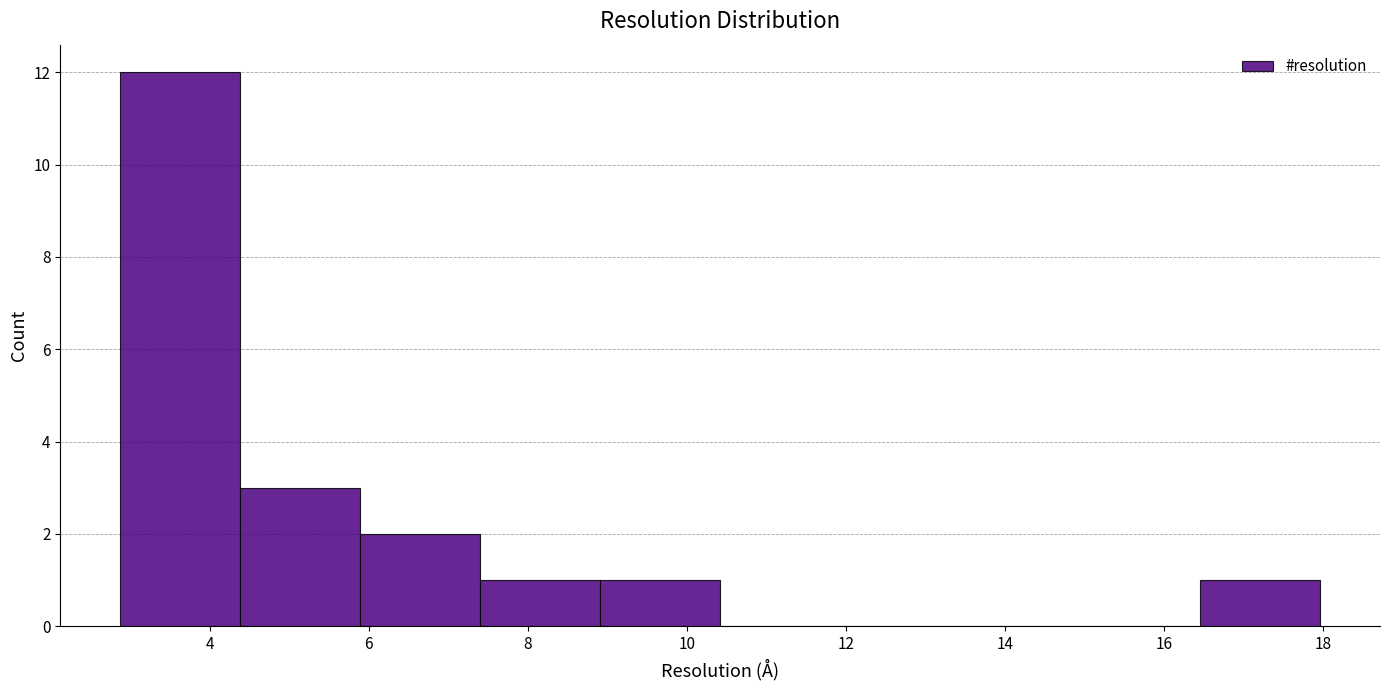

Reading left to right, list every bar in this chart as the range it spans on the x-axis followed by its height. Neither the bar edges nor the heights are printed on the chart, so give them approximately, as read against the axes.

2.8 to 4.4: 12
4.4 to 5.8: 3
5.8 to 7.4: 2
7.4 to 9.0: 1
9.0 to 10.4: 1
10.4 to 12.0: 0
12.0 to 13.4: 0
13.4 to 15.0: 0
15.0 to 16.4: 0
16.4 to 18.0: 1